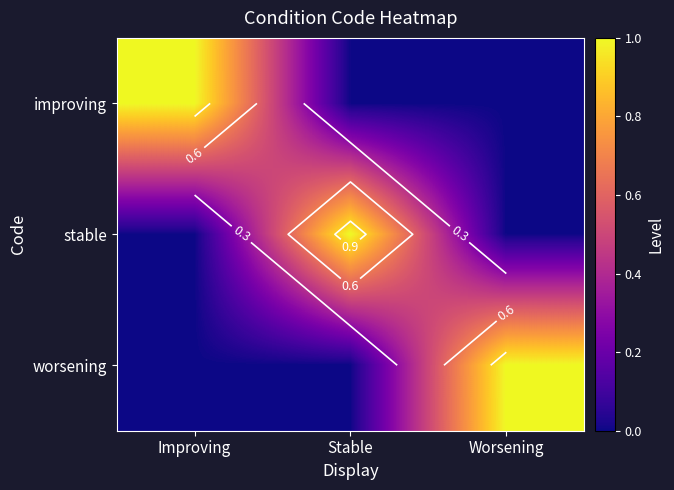

What is the sum of all stable values?

1